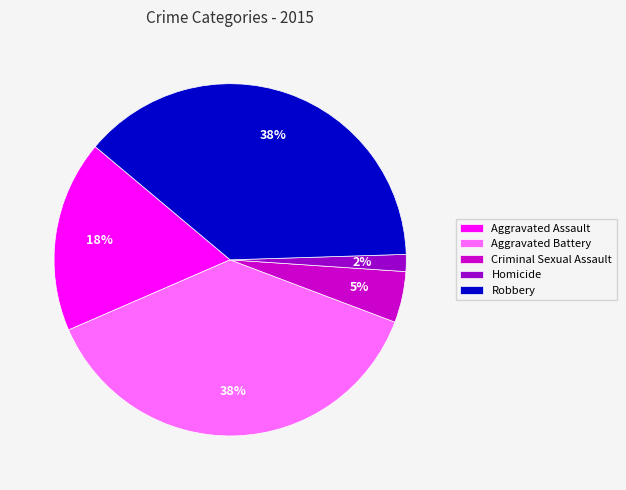

To the nearest percent, what portion does Aggravated Assault represent?

18%